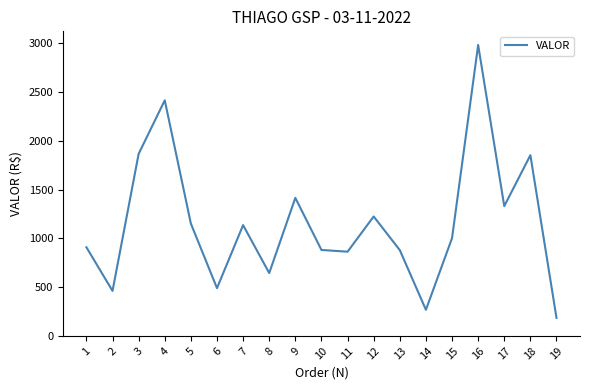

What is the difference between the maximum and second lowest values?

2716.9